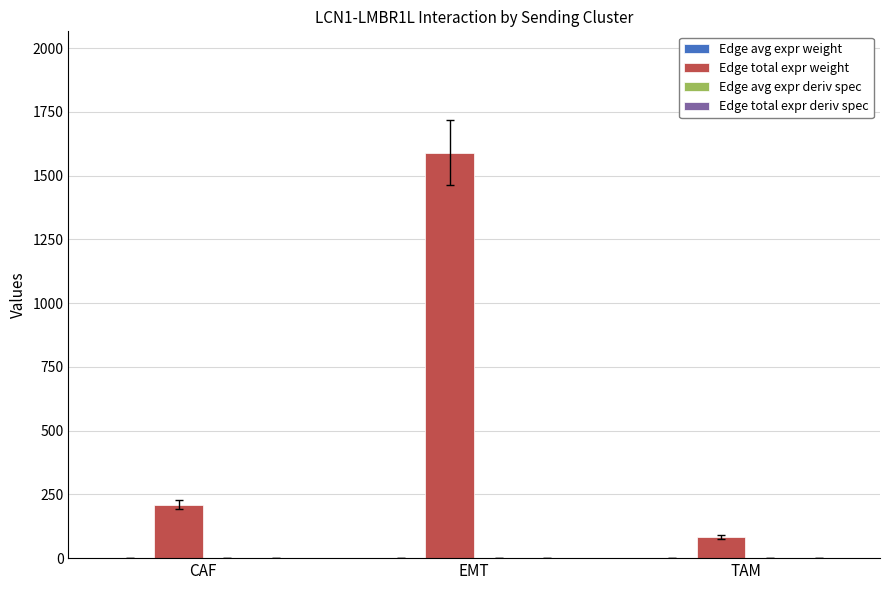

Which series has the widest spread of values?

Edge total expr weight